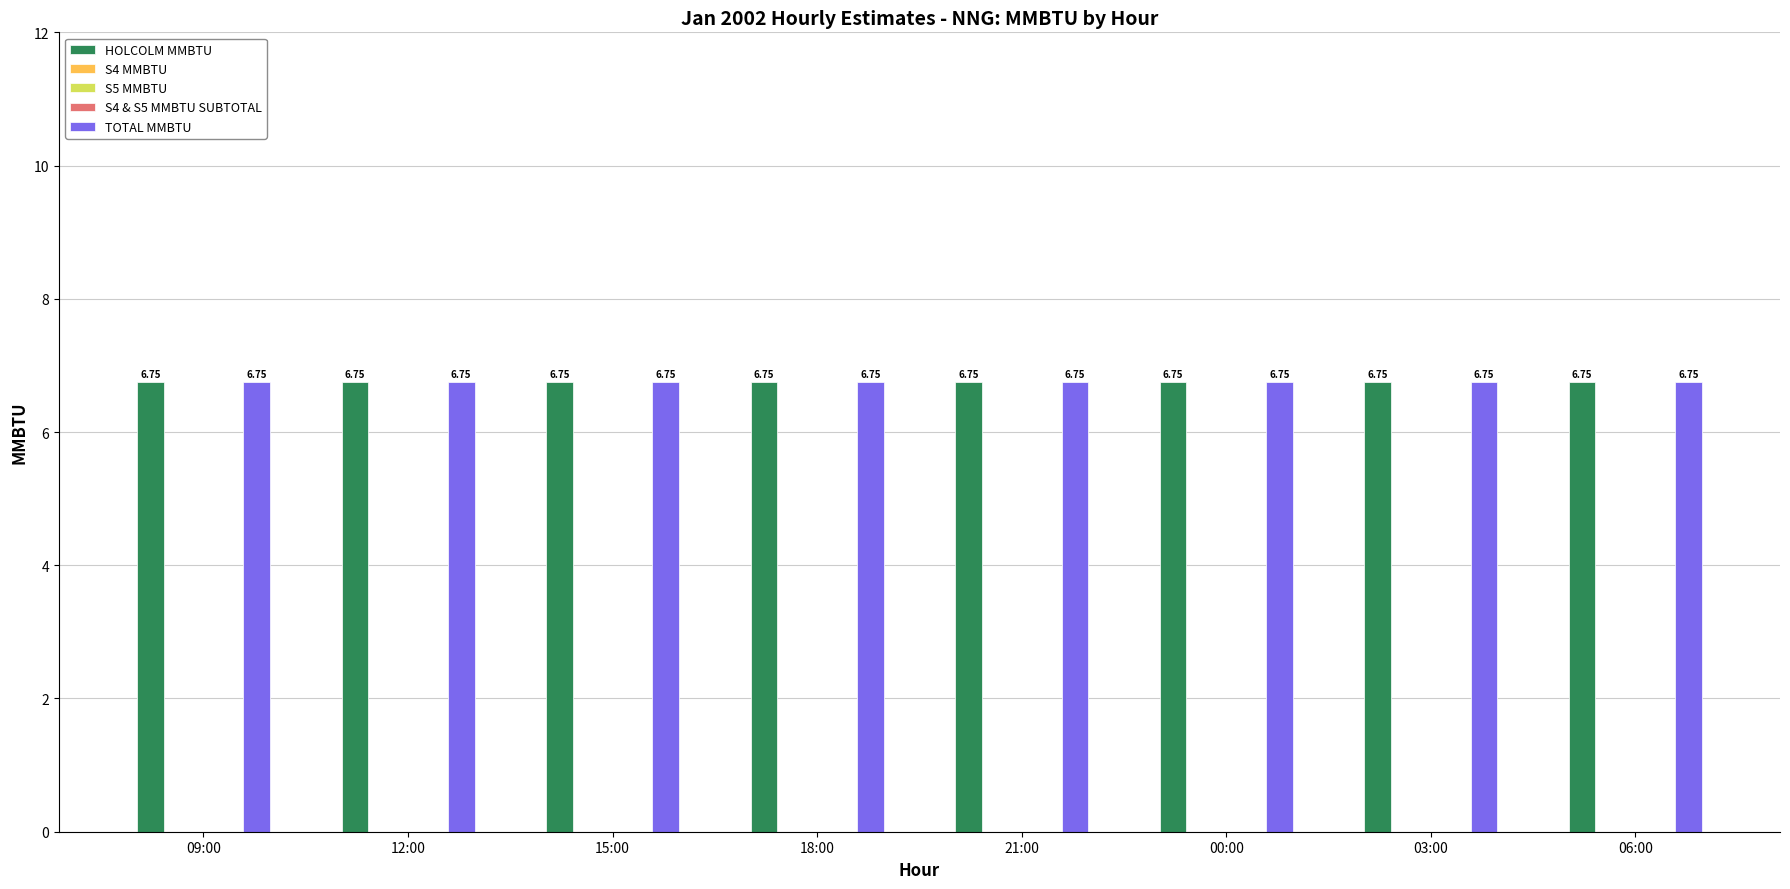

Does the chart contain any negative values?

No